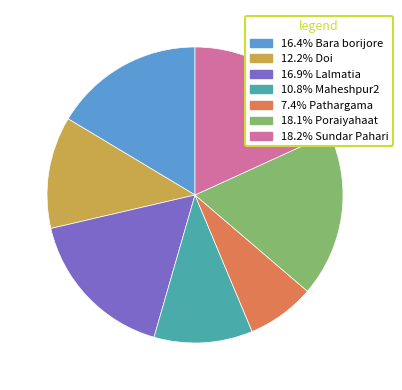

Is there a majority slice in this chart?

No